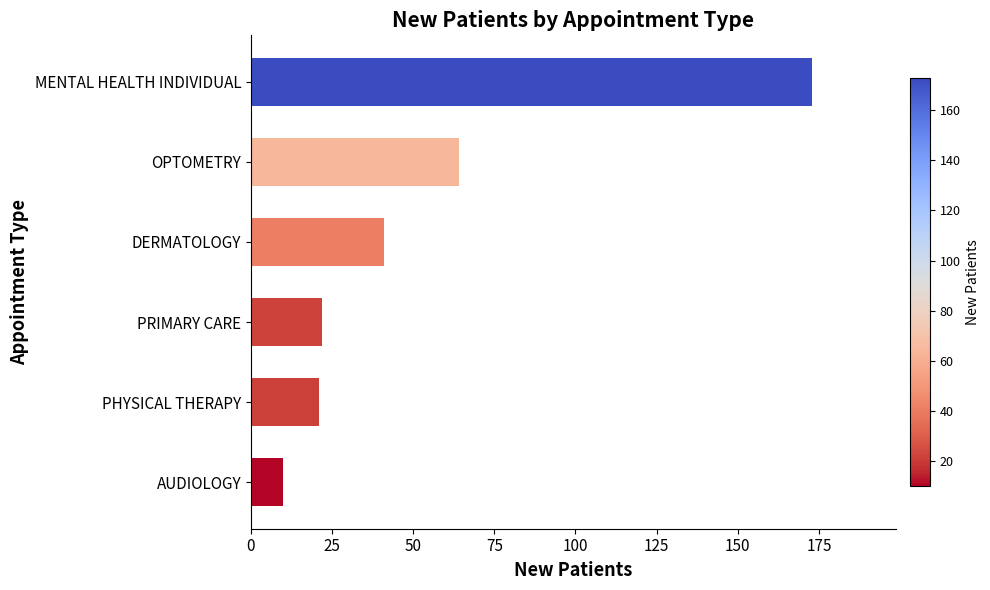

Reading bottom to top, what are all the values shown in this chart?

10.0	21.0	21.8	41.0	64.0	172.8